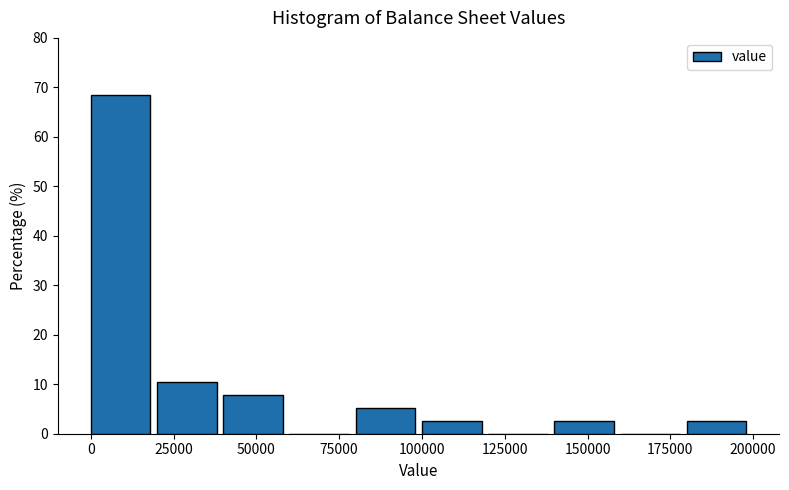

Over which range of the x-axis is the bar tallest?

0 to 20000